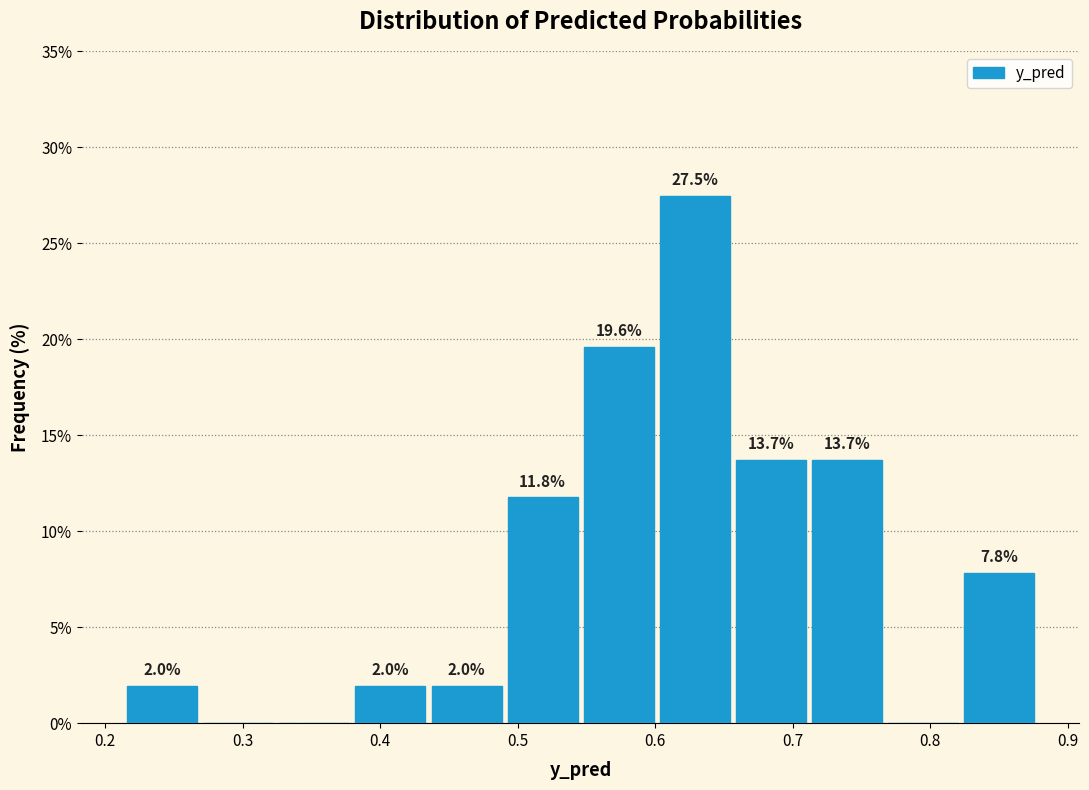

Over which range of the x-axis is the bar tallest?

0.60 to 0.66